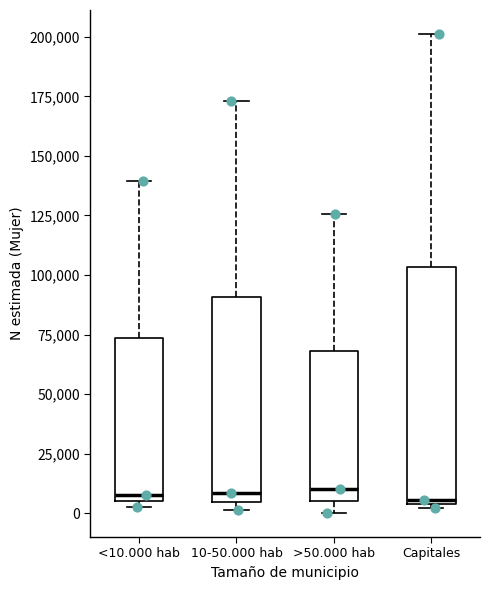

Reading left to right, transcribe this box plot: for each box, give where its median line is, the range the box spans, and where its two whiskers end, as read against the y-axis. The values are not printed on the chart, so give them approximately, as read against the axis.

<10.000 hab: median 10000, box 5000 to 75000, whiskers 0 to 140000
10-50.000 hab: median 10000, box 5000 to 90000, whiskers 0 to 175000
>50.000 hab: median 10000, box 5000 to 70000, whiskers 0 to 125000
Capitales: median 5000 (just above the box's lower edge), box 5000 to 105000, whiskers 0 to 200000